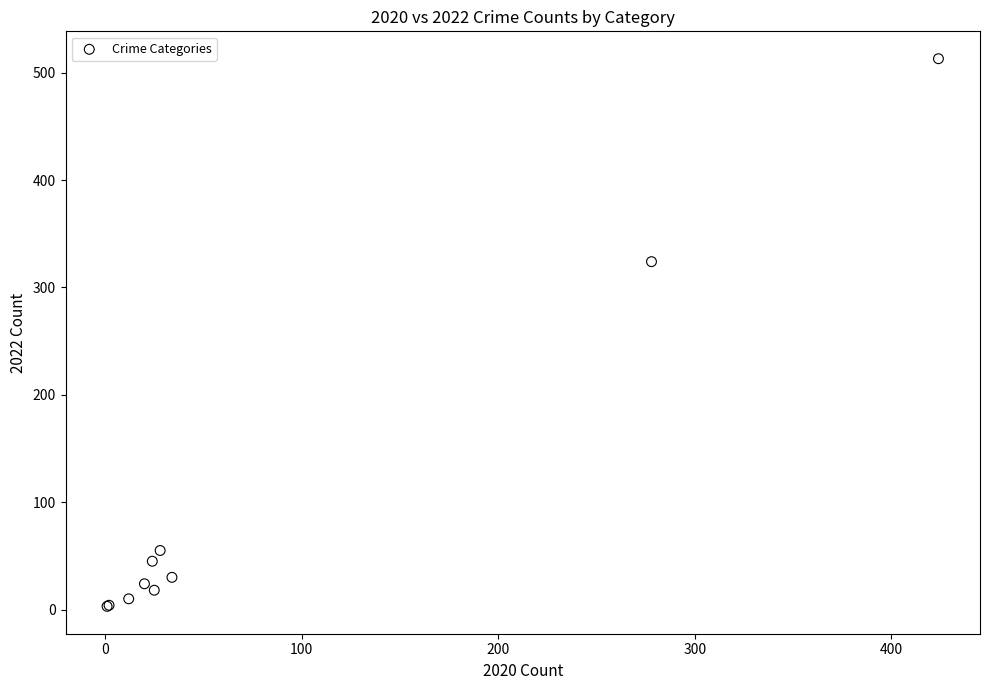

What Y value in the scatter plot is closest to 258?

324